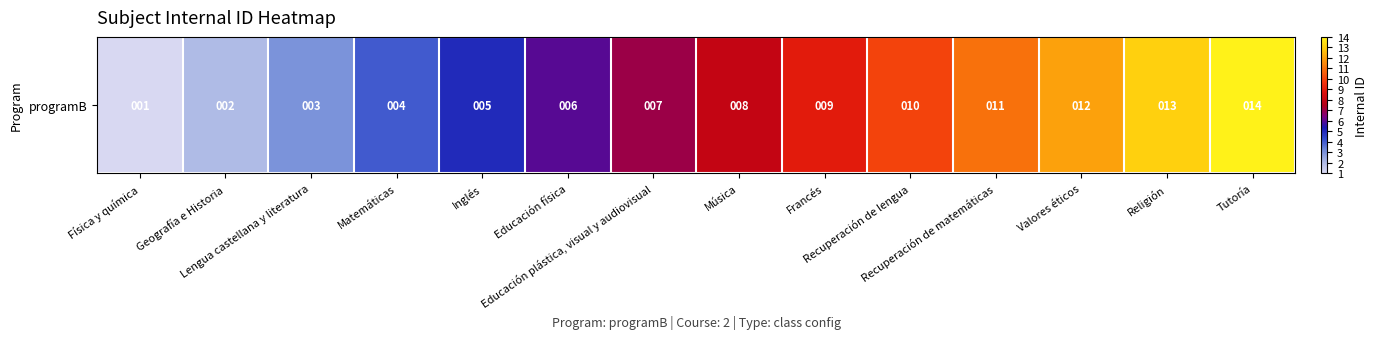

The chart shows a value of 1 at Física y química. True or false?

True